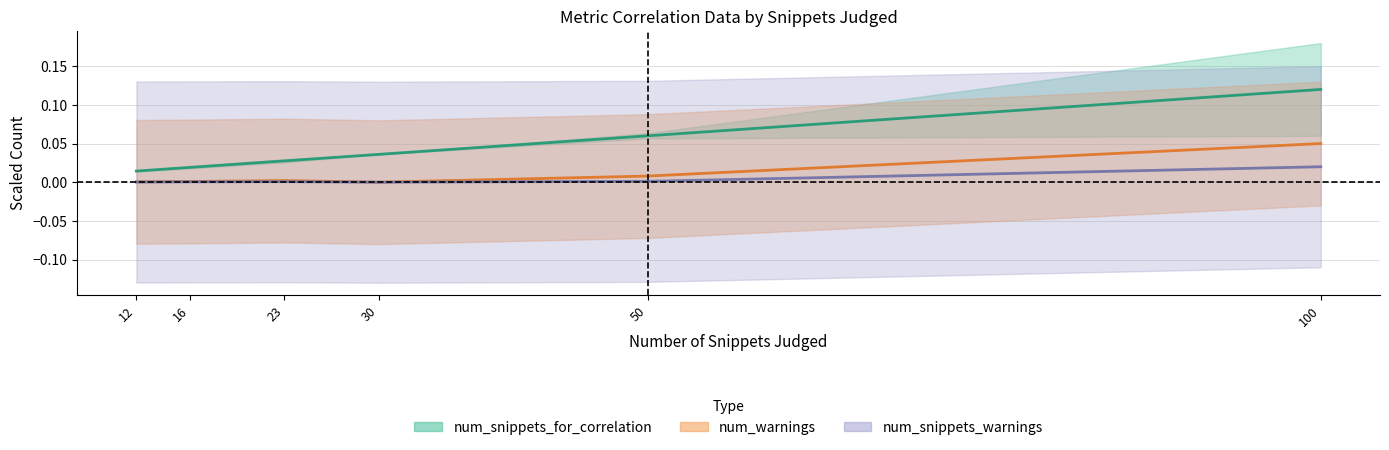

Reading left to right, transcribe all the data shown in this chart.

num_snippets_for_correlation center: 0.0	0.0	0.0	0.0	0.1	0.1
num_warnings center: 0.0	0.0	0.0	0.0	0.0	0.1
num_snippets_warnings center: 0.0	0.0	0.0	0.0	0.0	0.0